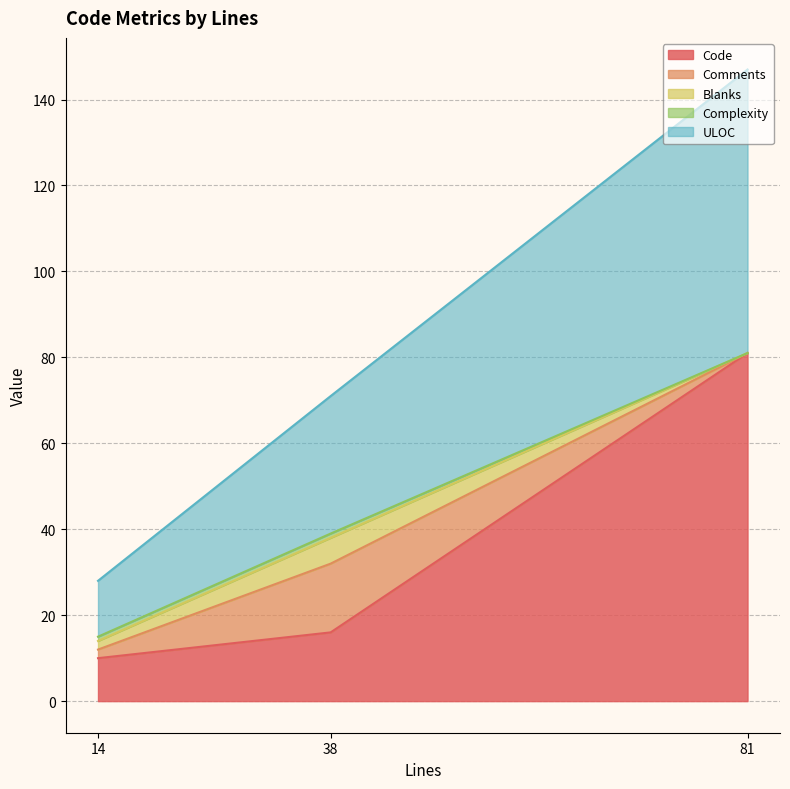

What are all the series names shown in the legend?

Code, Comments, Blanks, Complexity, ULOC